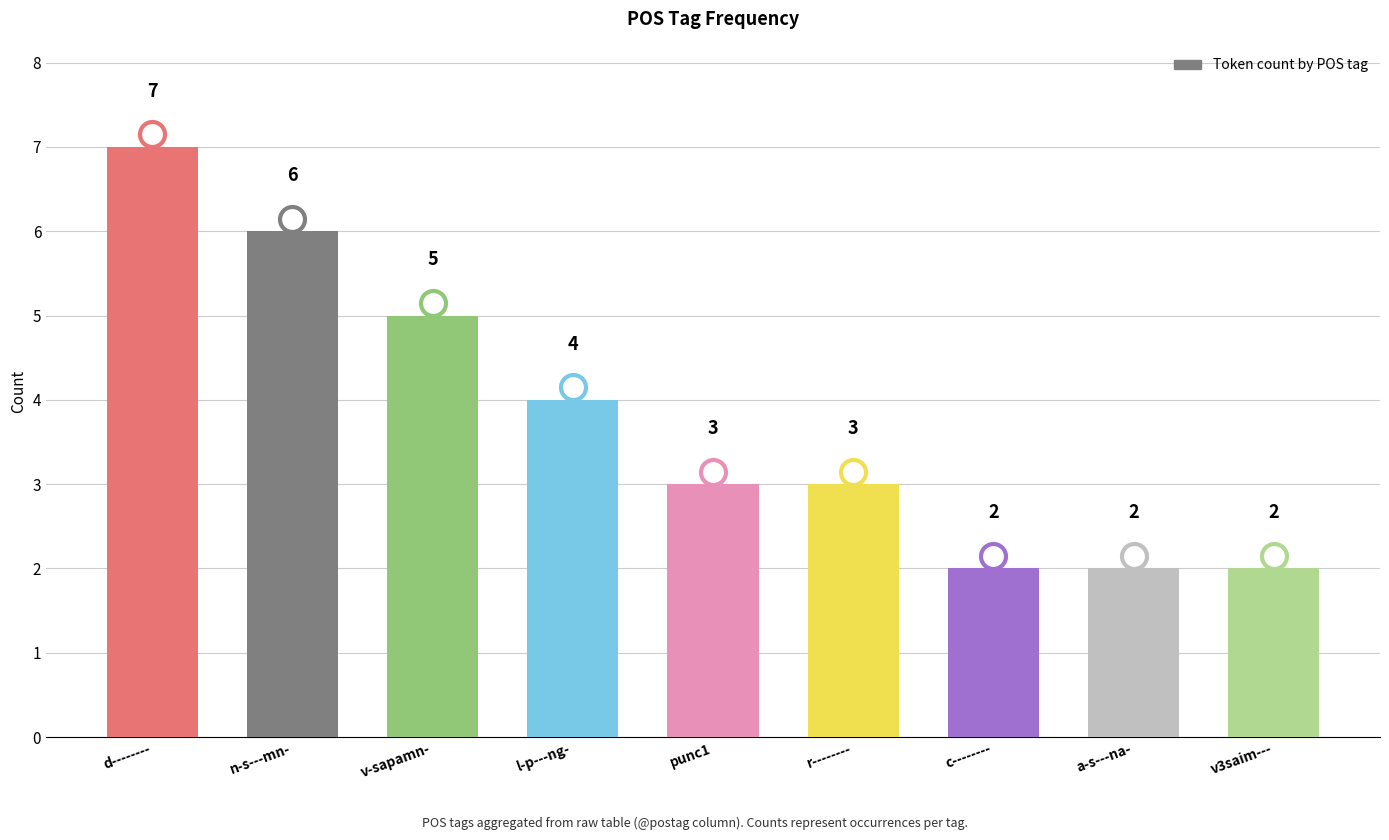

Where does the data first go above 3?

d--------